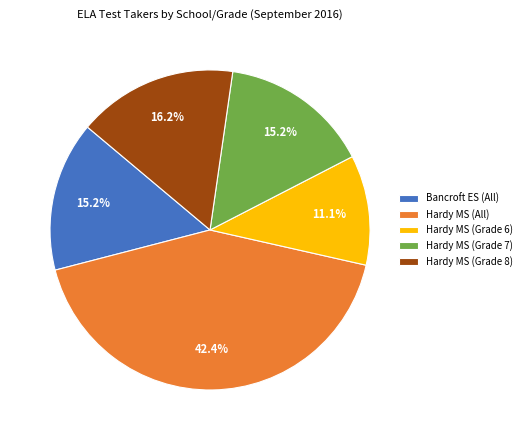

Which has a higher value, Hardy MS (Grade 8) or Hardy MS (Grade 6)?

Hardy MS (Grade 8)